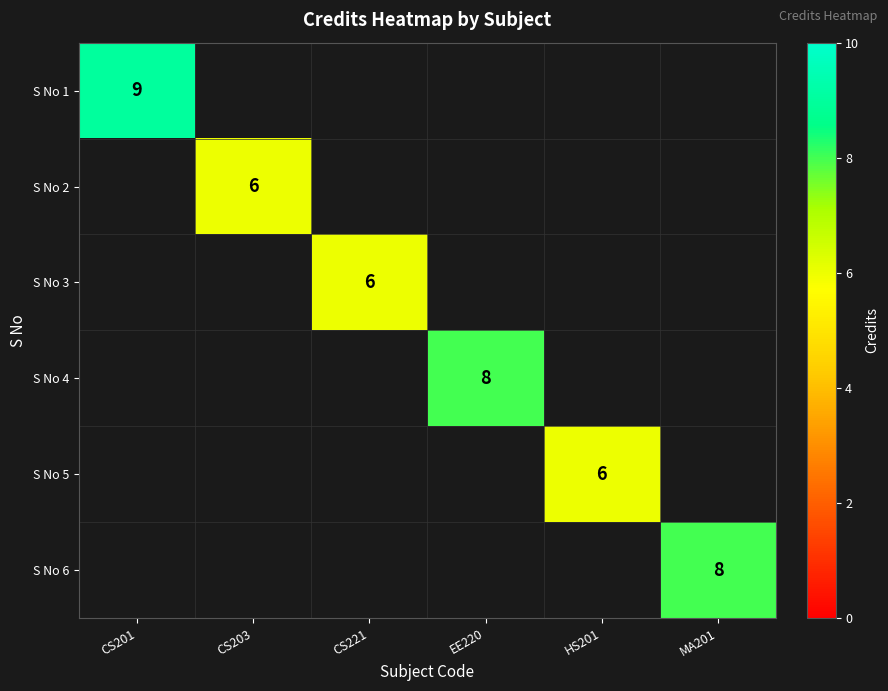

What is the difference between the maximum and minimum values in the S No 6 series?

8